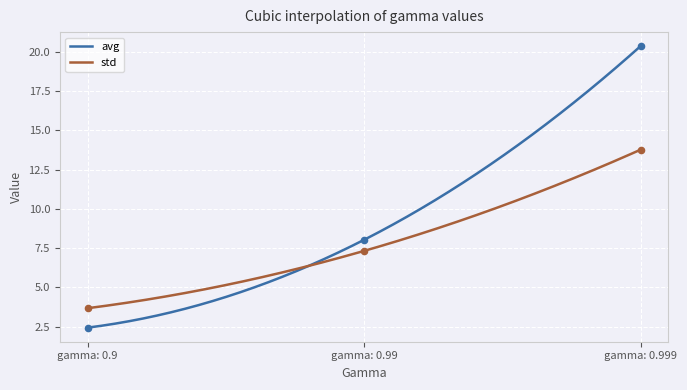

What are all the series names shown in the legend?

avg, std